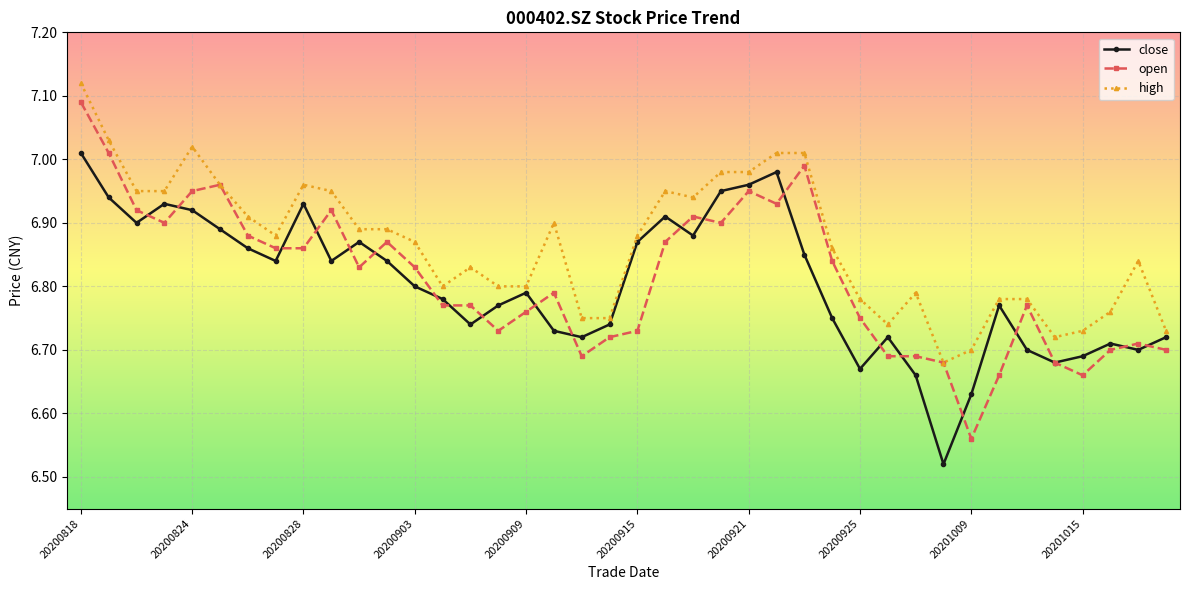

Which series has the widest spread of values?

open